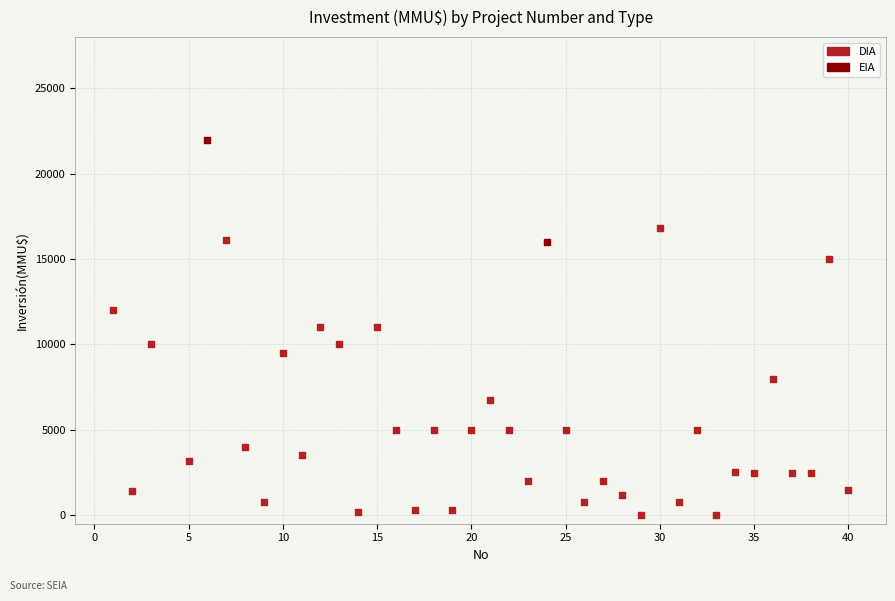

What are all the series names shown in the legend?

DIA, EIA